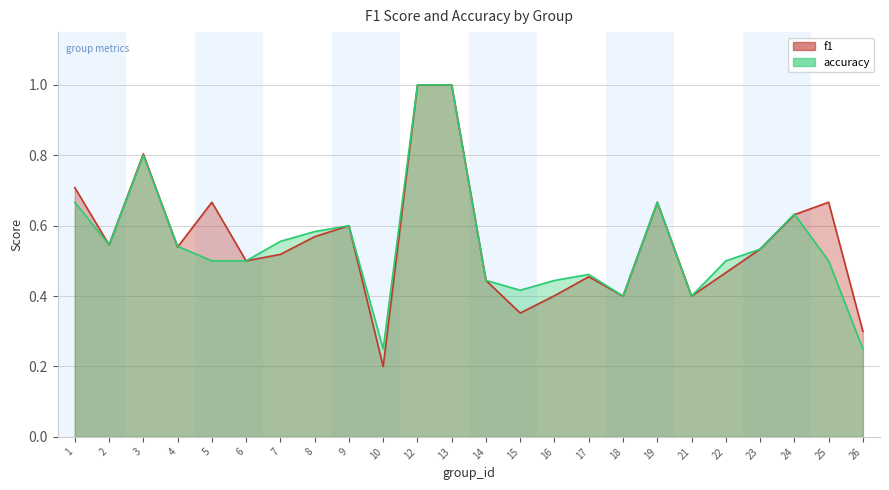

Reading right to left, extract all data points from this chart.

f1: 0.3	0.7	0.6	0.5	0.5	0.4	0.7	0.4	0.5	0.4	0.4	0.4	1.0	1.0	0.2	0.6	0.6	0.5	0.5	0.7	0.5	0.8	0.5	0.7
accuracy: 0.2	0.5	0.6	0.5	0.5	0.4	0.7	0.4	0.5	0.4	0.4	0.4	1.0	1.0	0.2	0.6	0.6	0.6	0.5	0.5	0.5	0.8	0.5	0.7